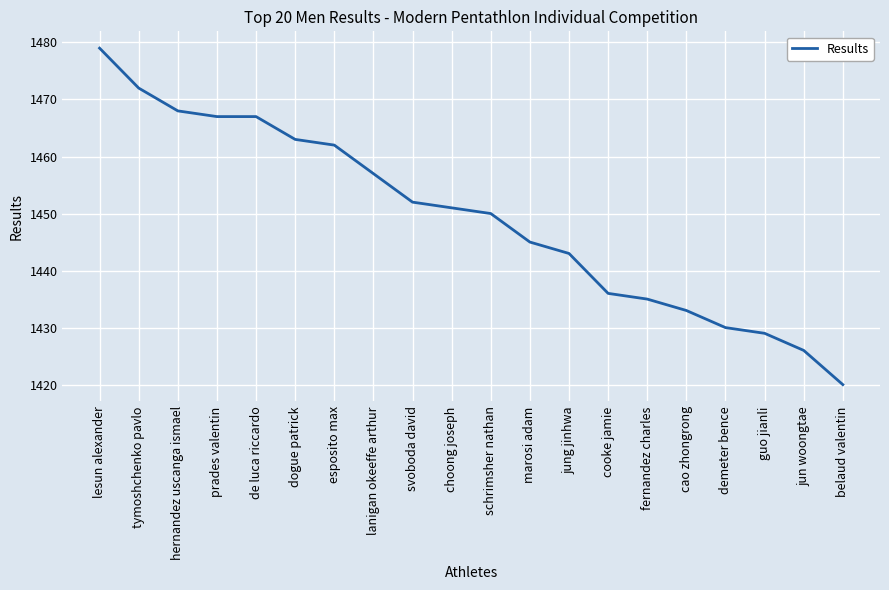

What is the smallest value displayed?

1420